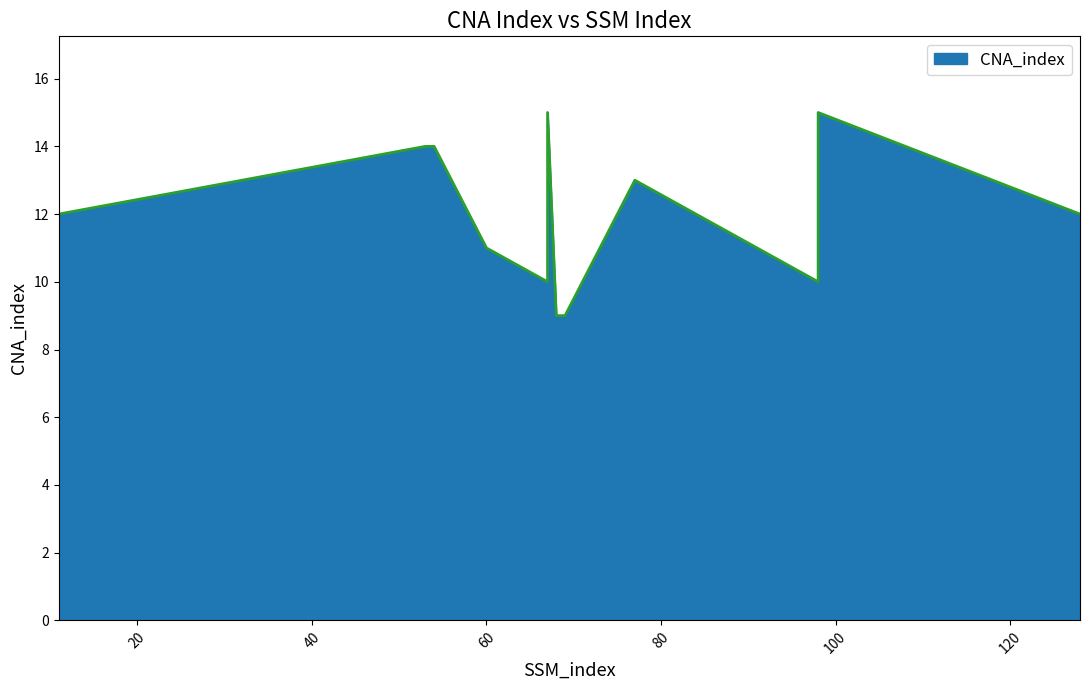

Rank the categories by value from highest to lowest.

67, 98, 53, 54, 77, 11, 128, 60, 67, 98, 68, 69